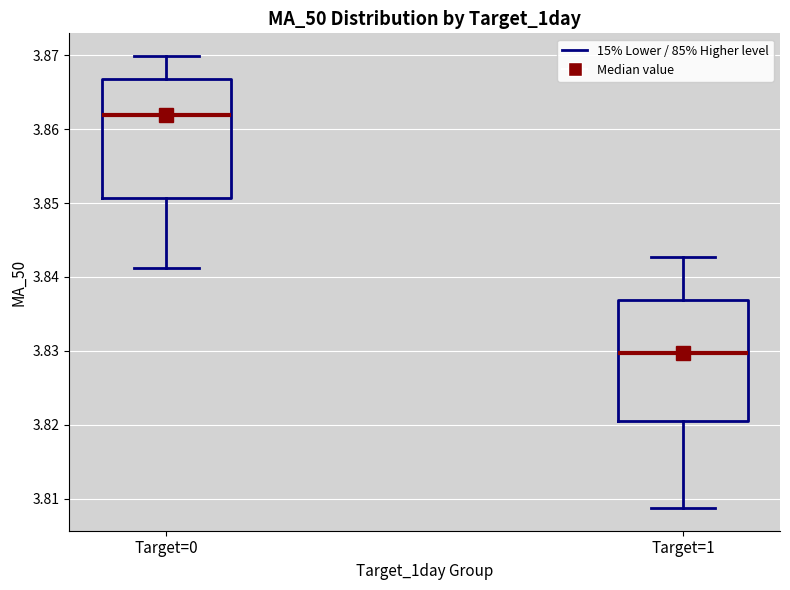

Reading left to right, read every box against the y-axis: the position of its median line, the range the box covers, and the ends of its whiskers. The values are not printed on the chart, so give them approximately, as read against the axis.

Target=0: median 3.862, box 3.851 to 3.867, whiskers 3.841 to 3.870
Target=1: median 3.830, box 3.820 to 3.837, whiskers 3.809 to 3.843